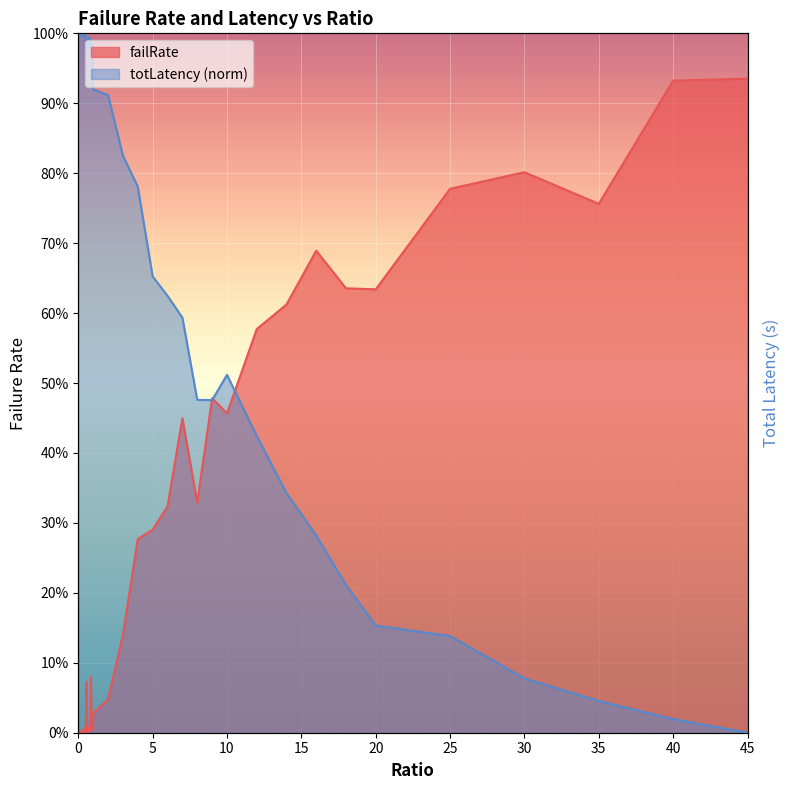

What is the average value of the totLatency series?

0.7